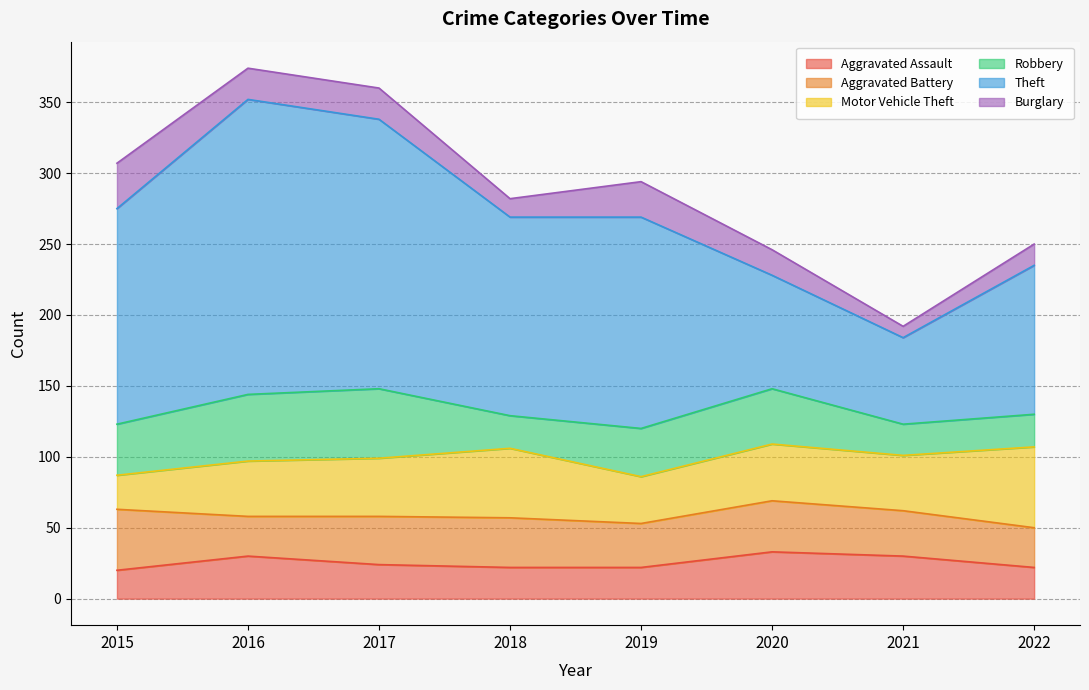

True or false: Burglary and Motor Vehicle Theft cross at least once.

True